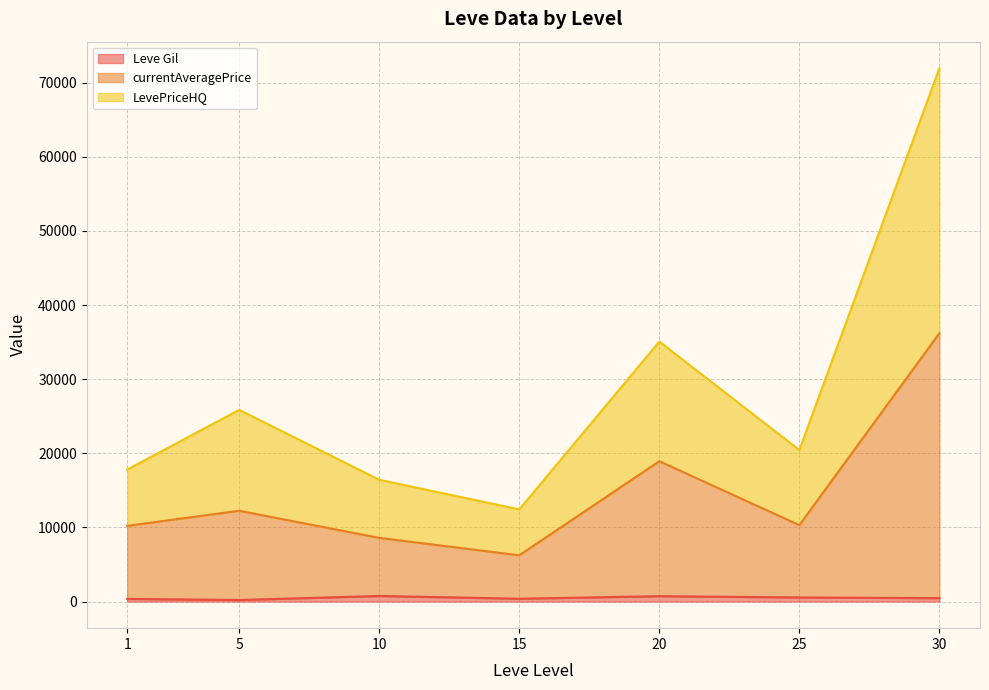

How many lines are shown in the chart?

3